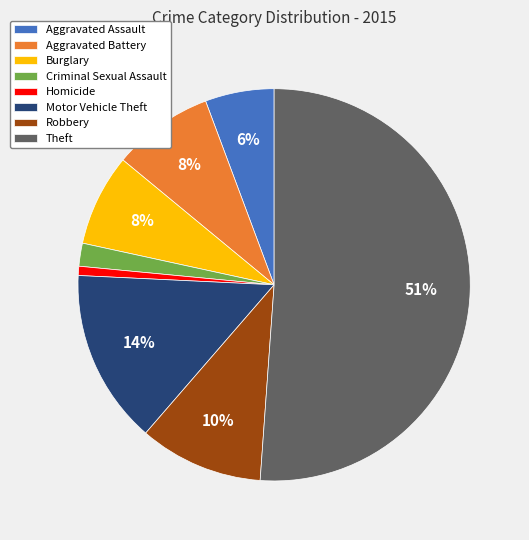

What percentage is the Burglary slice, to the nearest percent?

8%